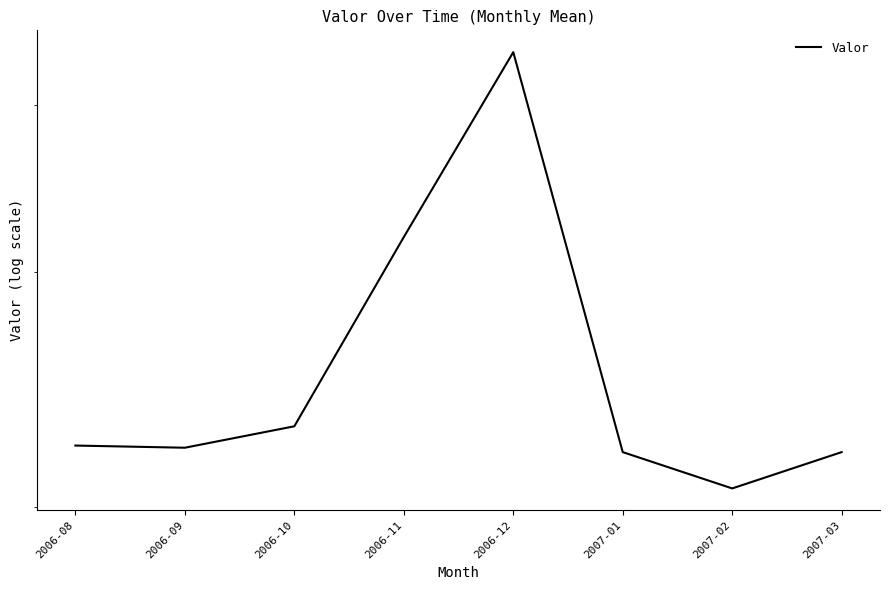

True or false: there are more than 2 points higher than both neighbors.

False